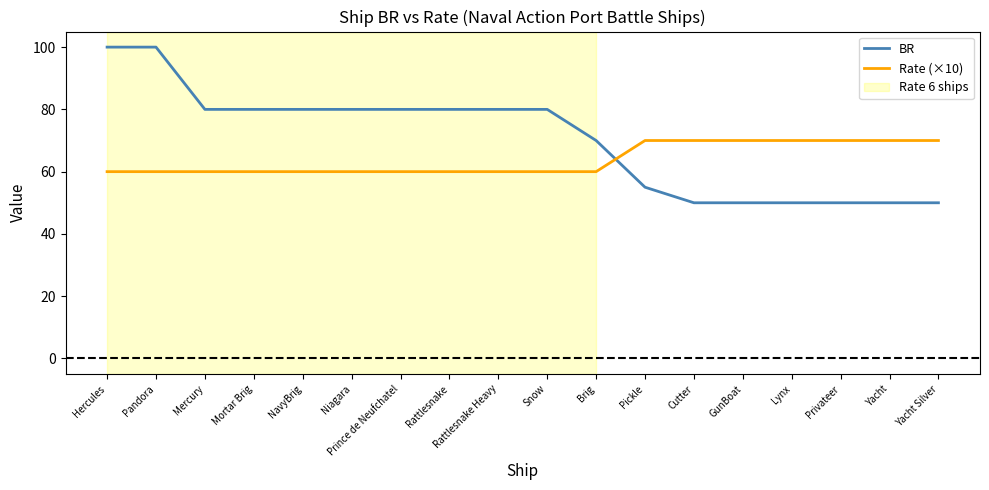

At Mercury, list the series in order from largest to smallest.

BR, Rate (×10)